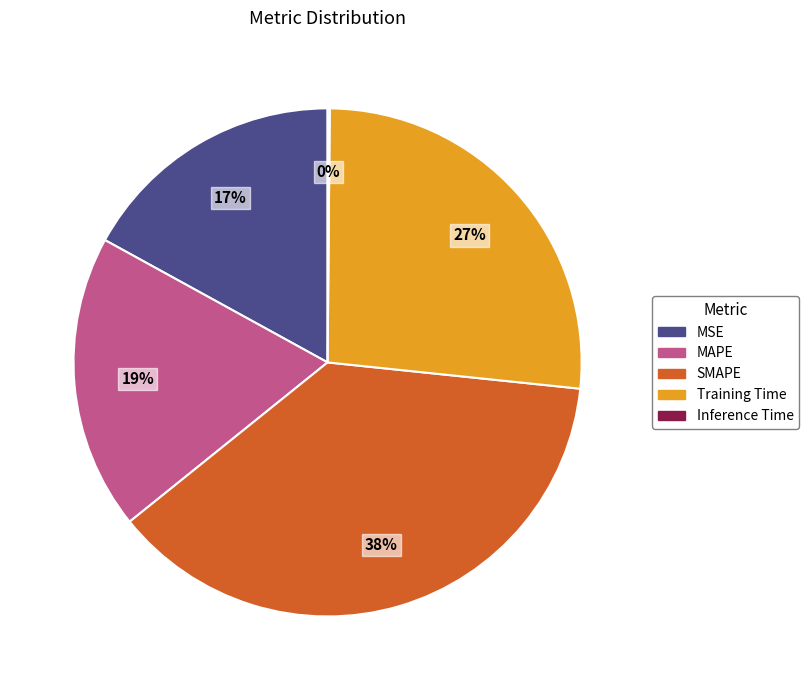

Does any single category account for the majority?

No